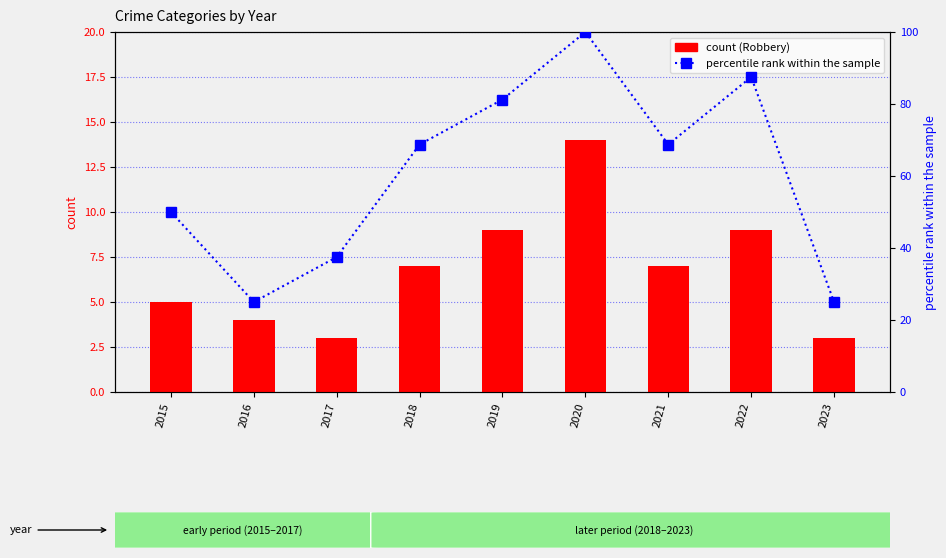

Is it true that Total (percentile rank) equals 25.0 at 2016?

True